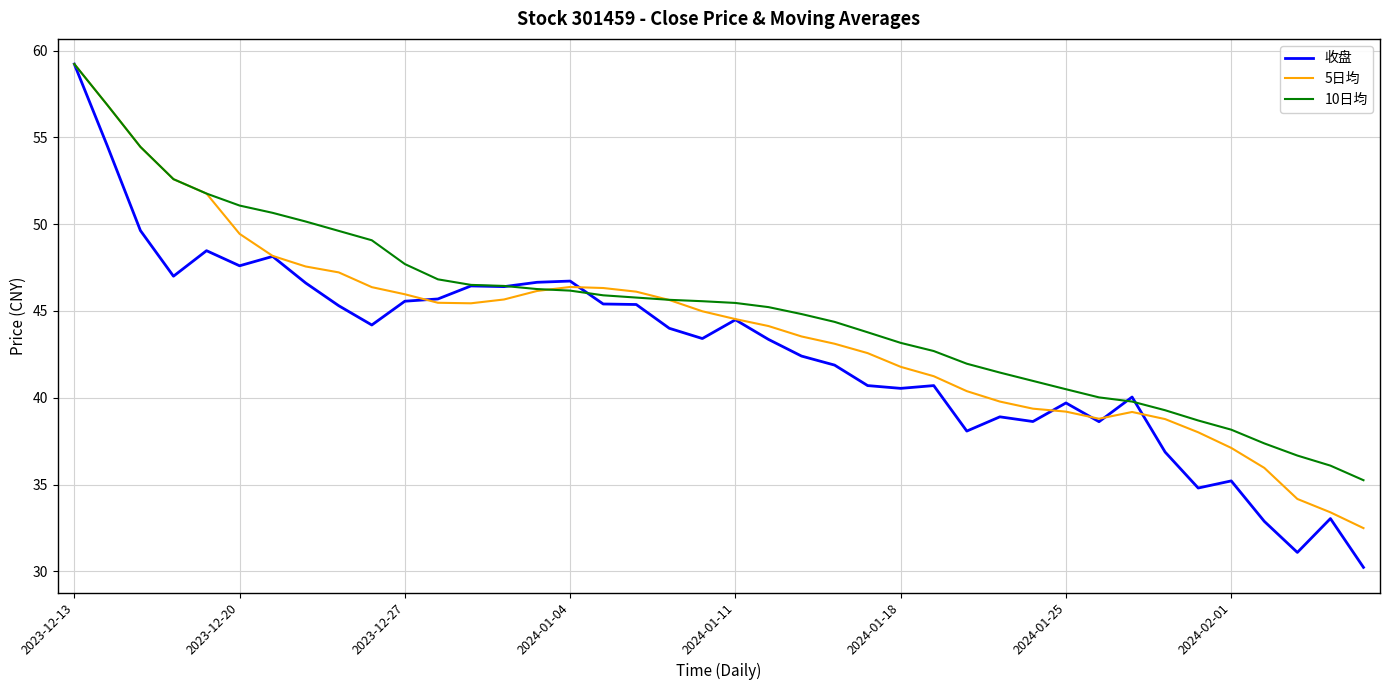

Rank the series by their average value, from lowest to highest.

收盘, 5日均, 10日均